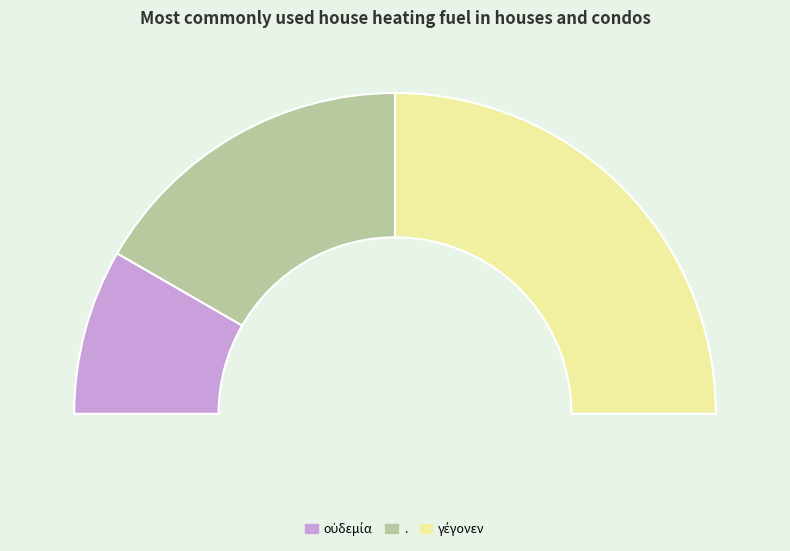

What is the change in value from οὐδεμία to .?

+1